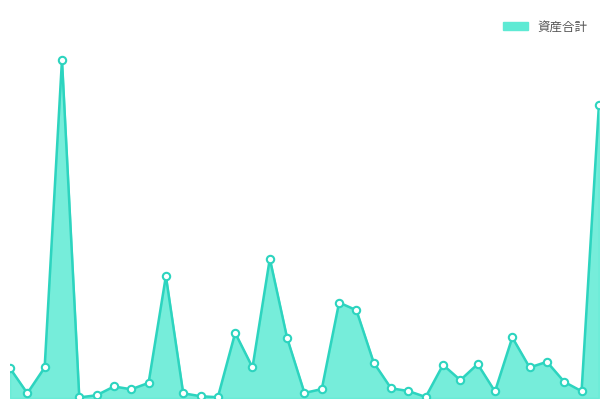

Does the chart have visible grid lines?

No